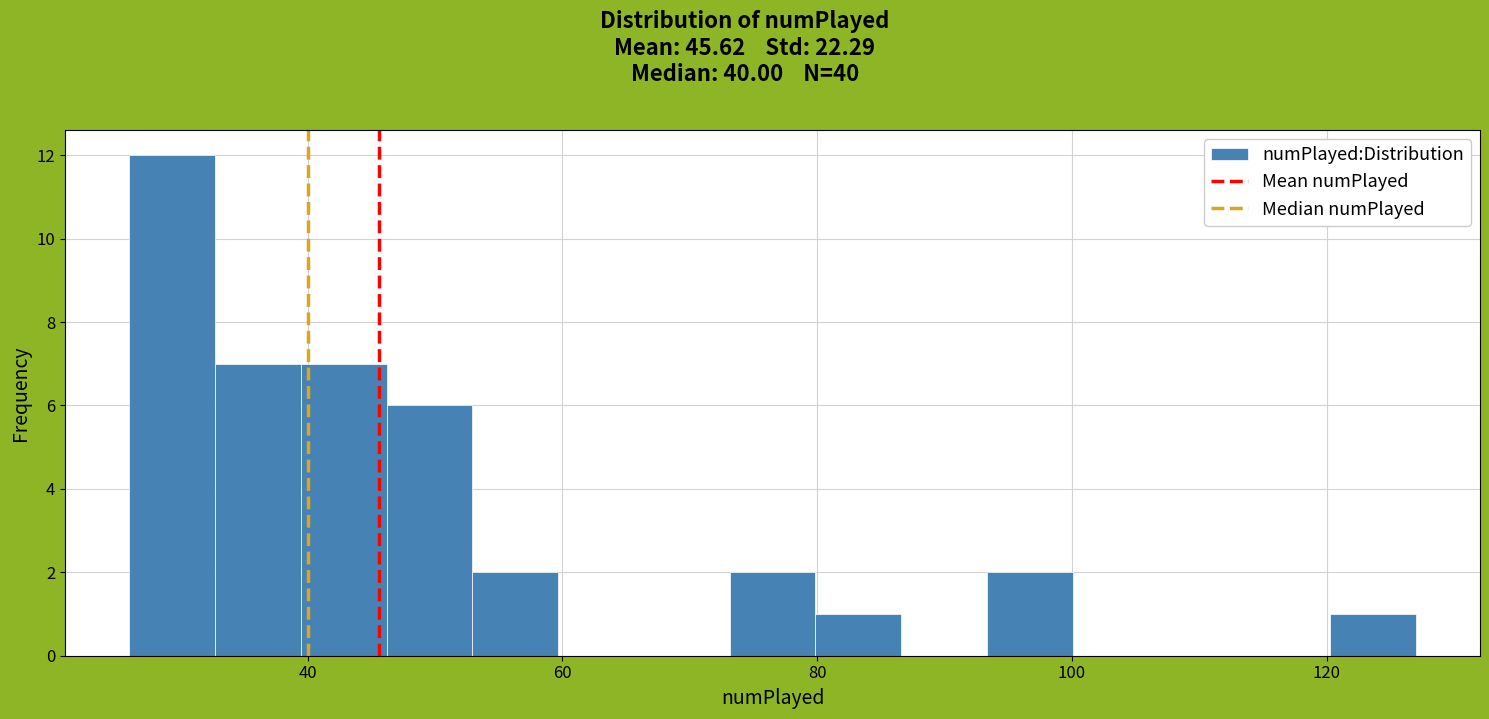

Around what value on the x-axis is the tallest bar? Give the approximate position of its centre, as read against the axis.

30